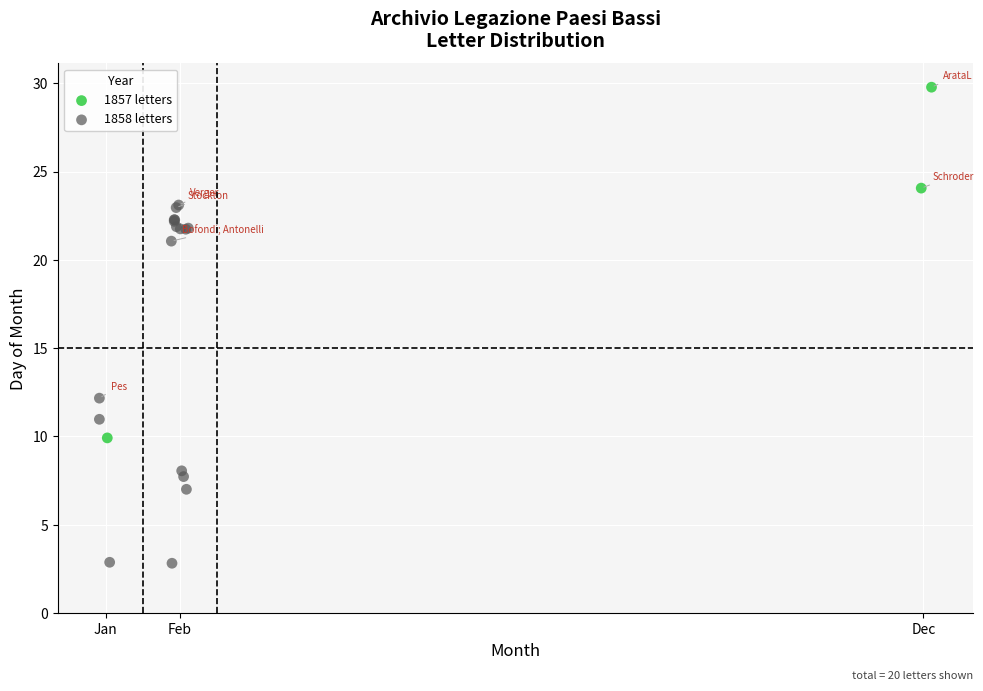

Which series reaches the maximum Y coordinate?

1857 letters